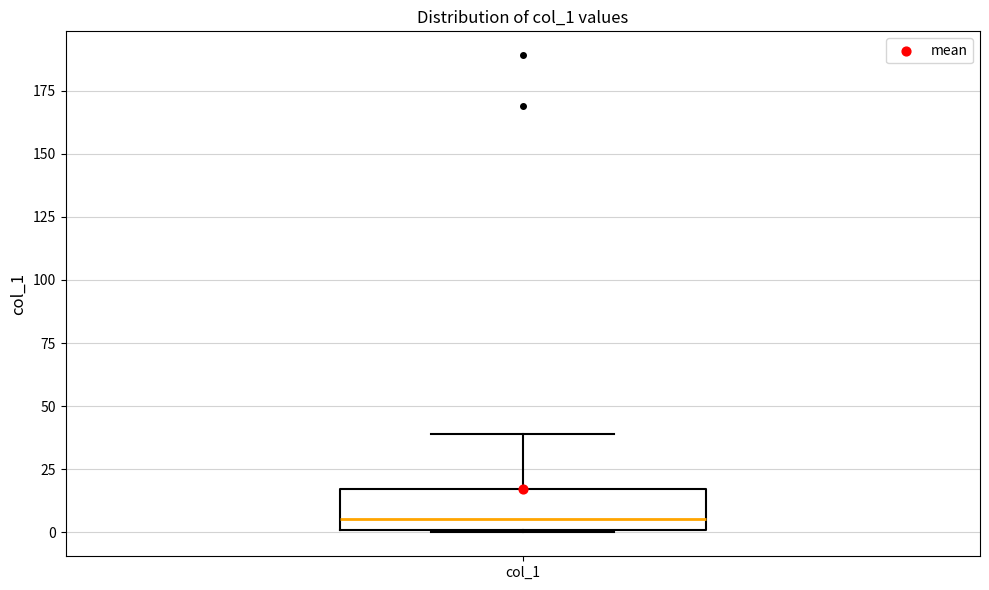

Read this box plot against the y-axis: the position of the median line, the range covered by the box, and the ends of both whiskers. The values are not printed on the chart, so give them approximately, as read against the axis.

median 5, box 0 to 15, whiskers 0 to 40